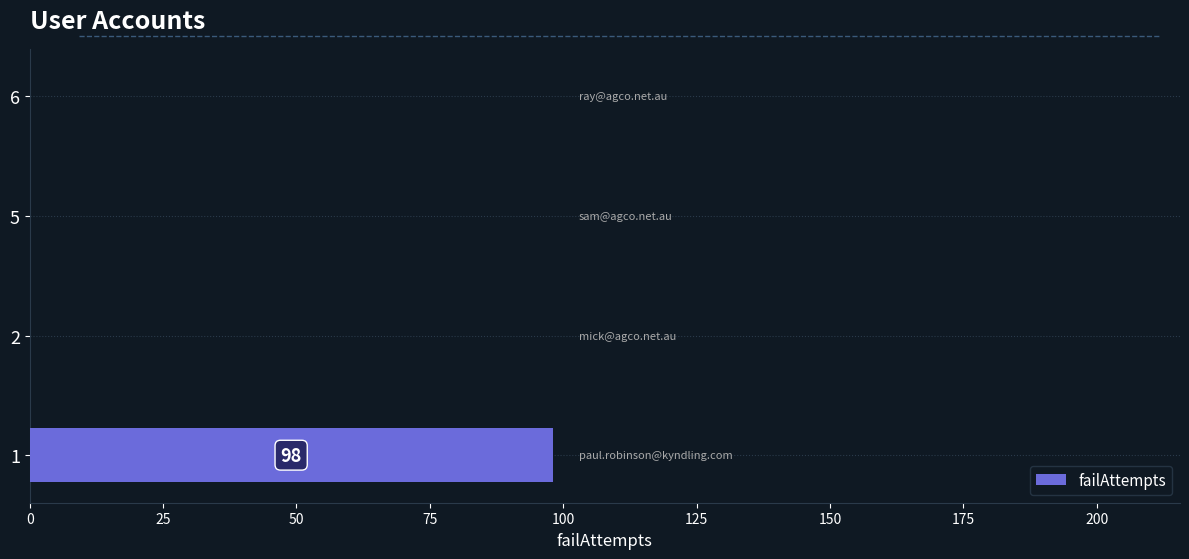

True or false: the data shows 0 at 6.

True